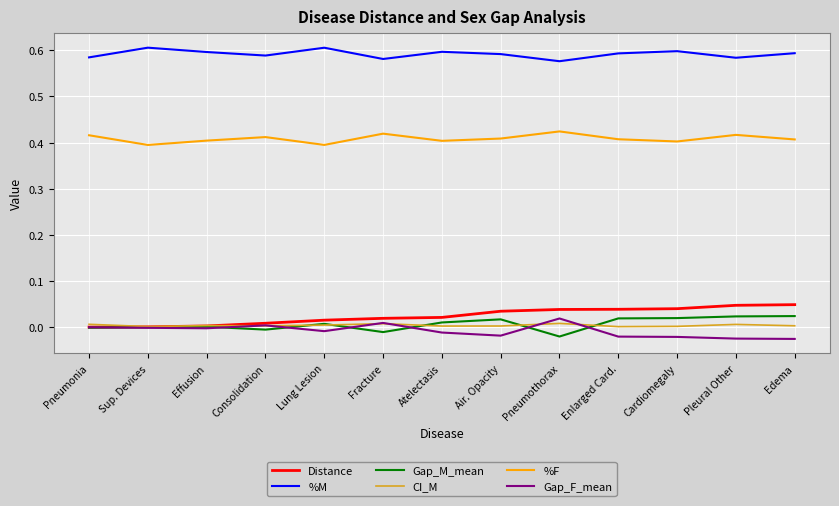

The value of %M at Effusion is 0.9. True or false?

False